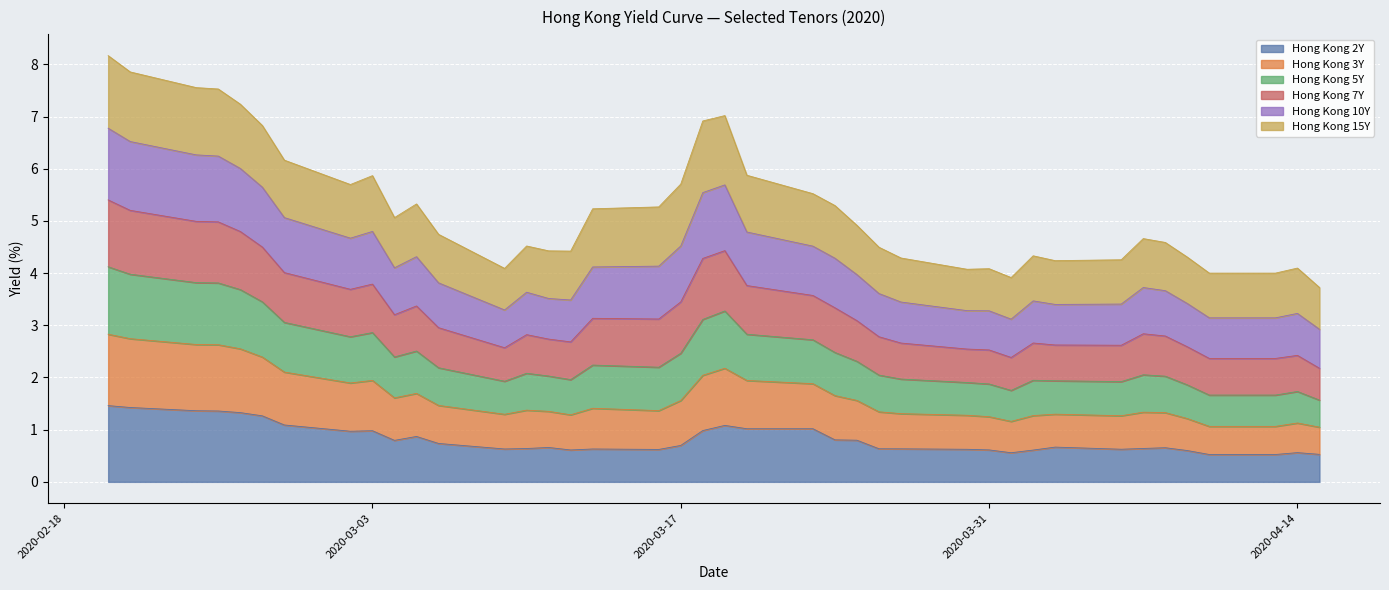

What is the label of the 21st point from the left?

2020-03-19